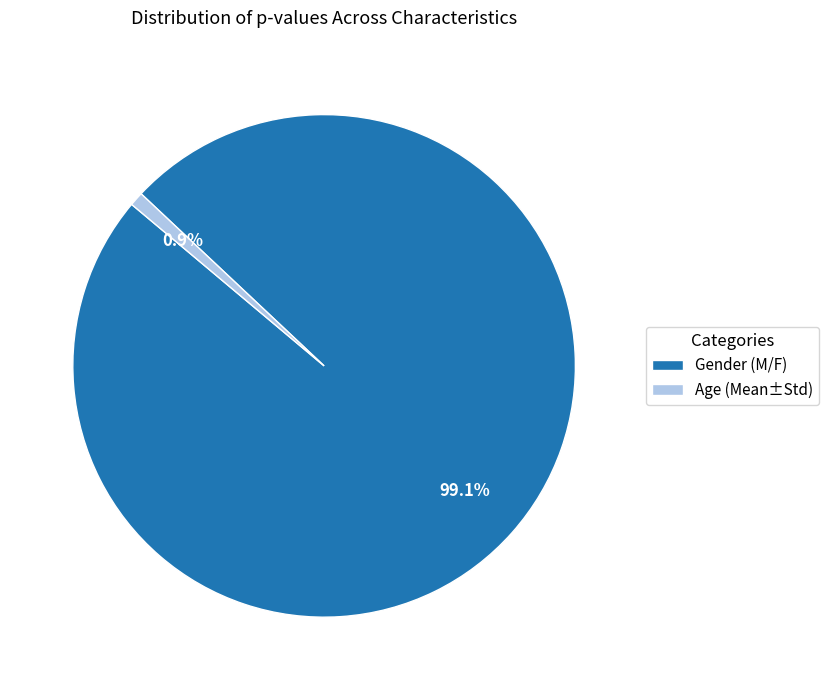

Which slice is the smallest?

Age (Mean±Std)